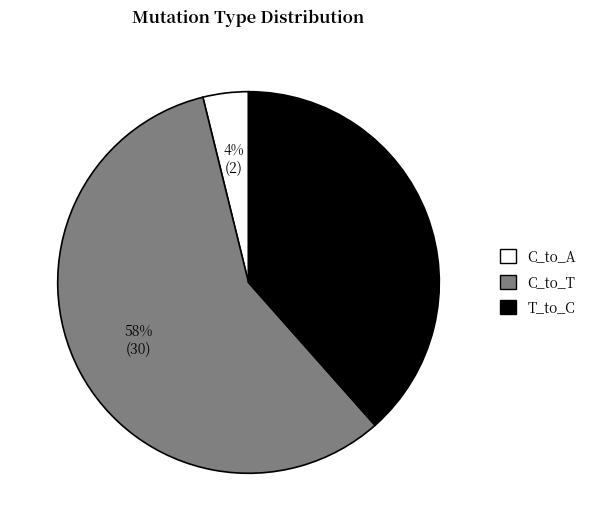

Is there any slice that represents more than half of the pie?

Yes